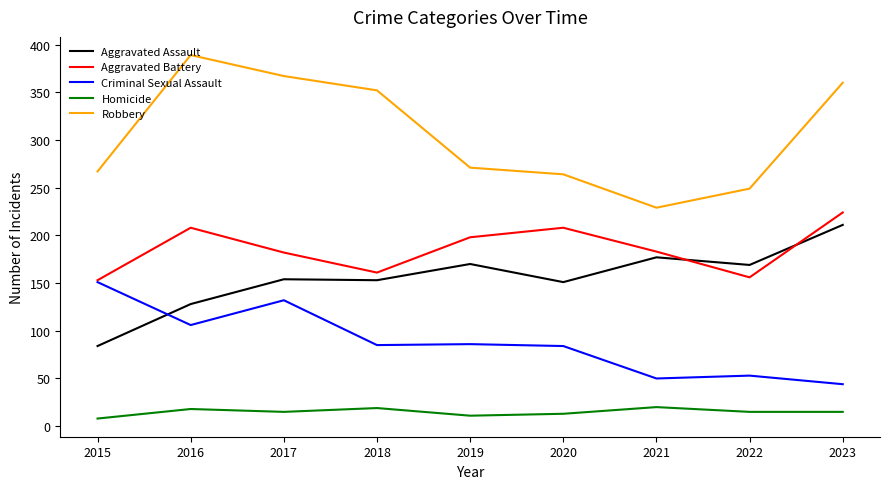

At 2020, list the series in order from largest to smallest.

Robbery, Aggravated Battery, Aggravated Assault, Criminal Sexual Assault, Homicide